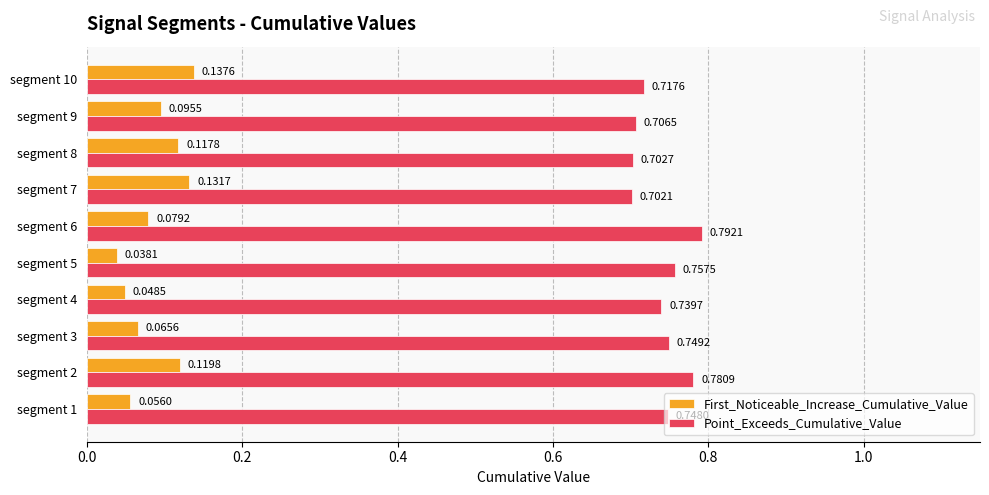

Which series has the largest total across all categories?

Point_Exceeds_Cumulative_Value